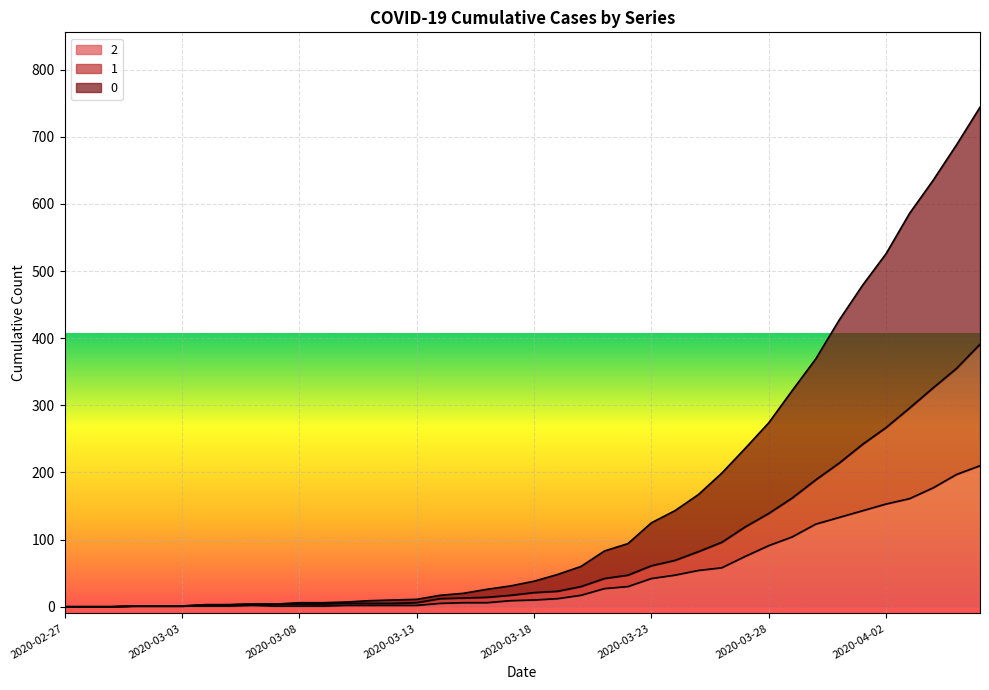

What is the label of the 2nd point from the left?

2020-02-28